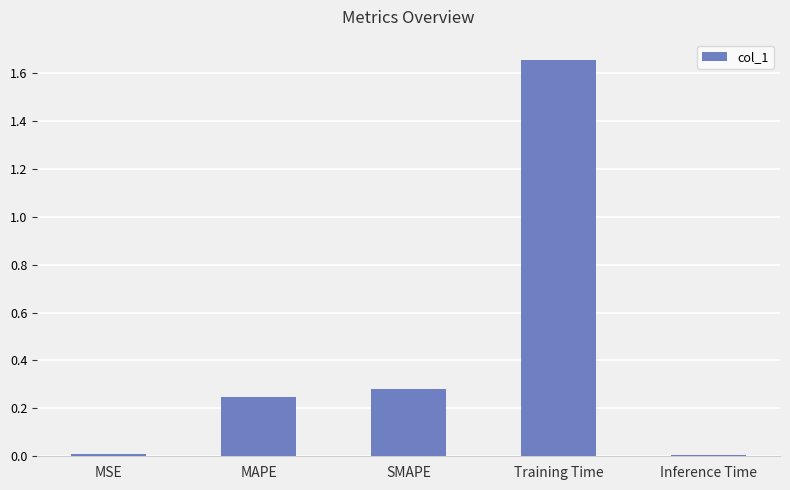

Which has a higher value, Inference Time or SMAPE?

SMAPE